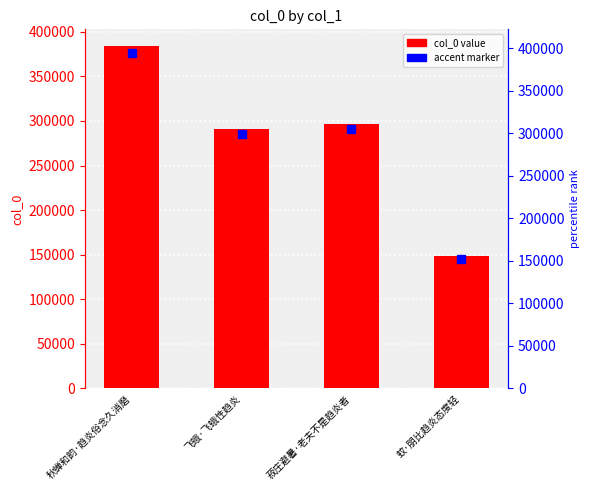

Which label corresponds to the largest value in the chart?

秋蝉和韵·趋炎俗念久消磨